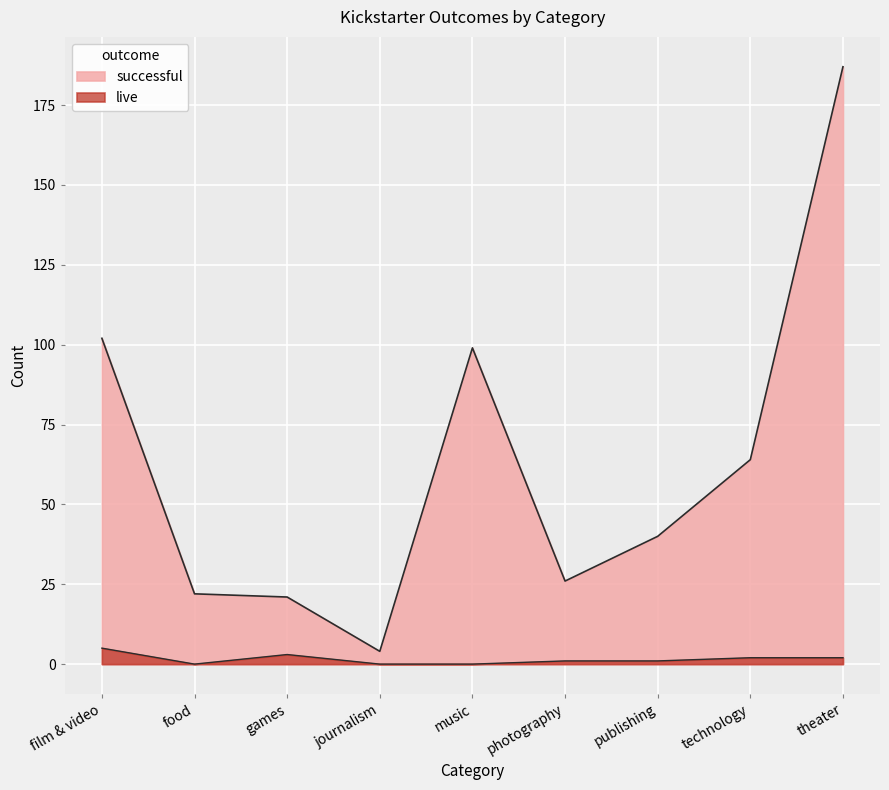

What is the label of the 3rd point from the left?

games